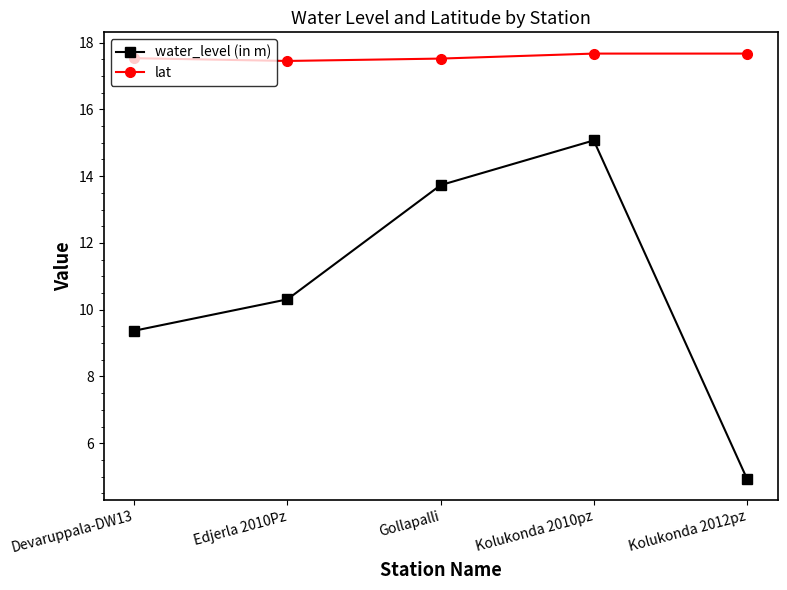

At how many categories does at least one series exceed 10?

5